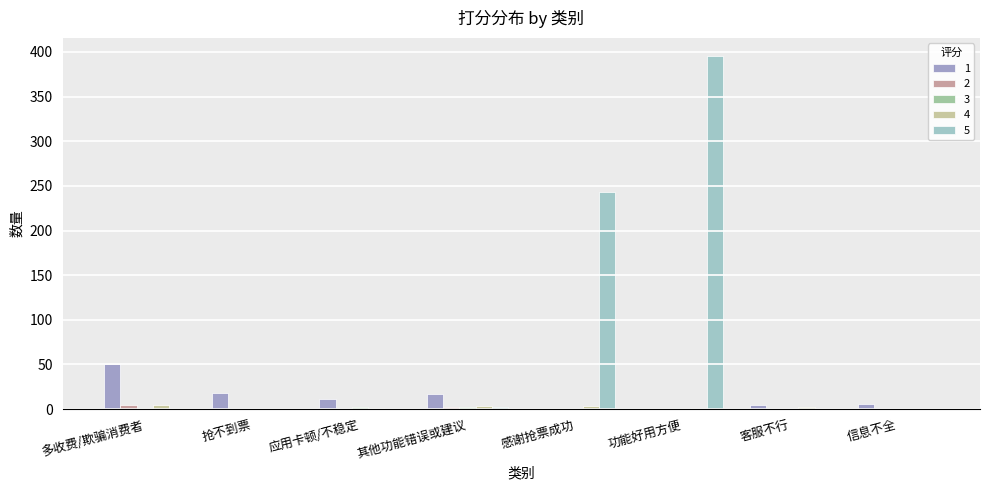

At which category does the chart reach its peak across all series?

功能好用方便